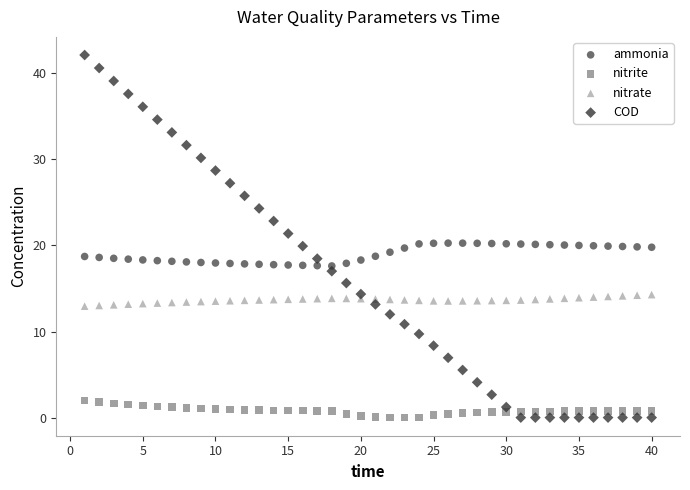

Which series has the largest Y range (max minus min)?

COD